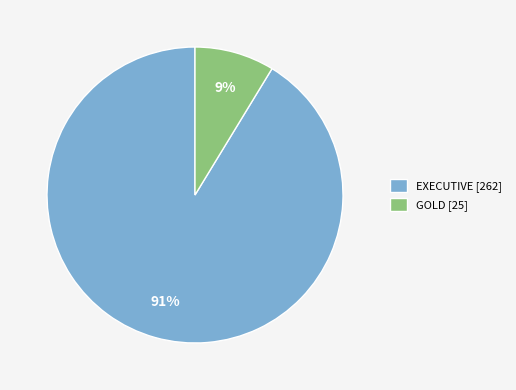

Is the sum of EXECUTIVE [262] and GOLD [25] greater than half?

Yes